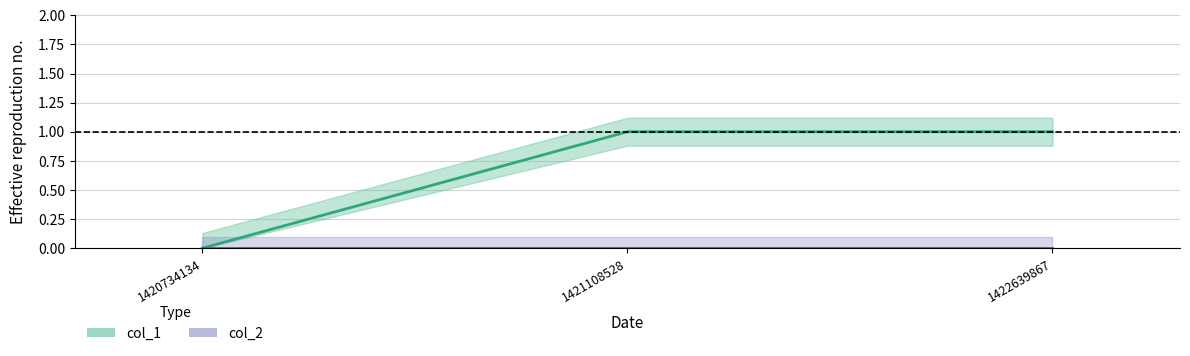

What is the maximum value shown in the chart?

1